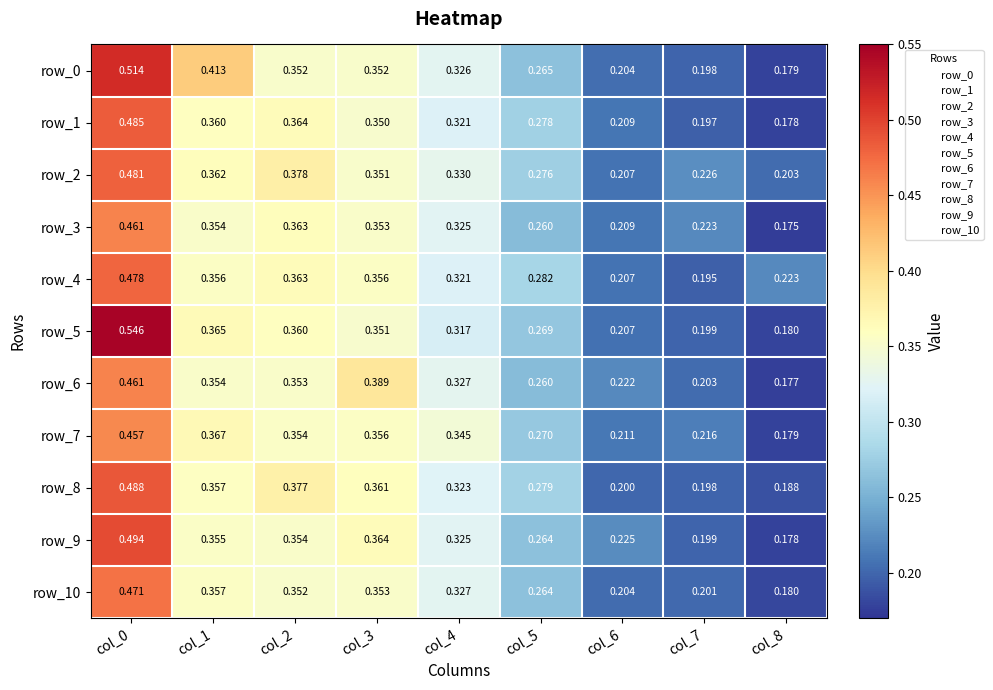

Is the value of row_7 at col_0 greater than the value of row_3 at col_8?

Yes